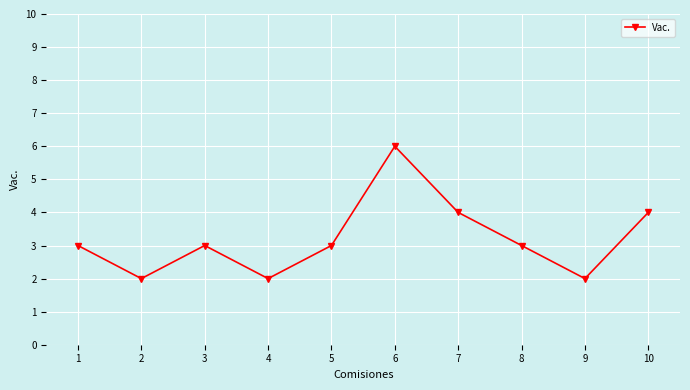

What is the average value?

3